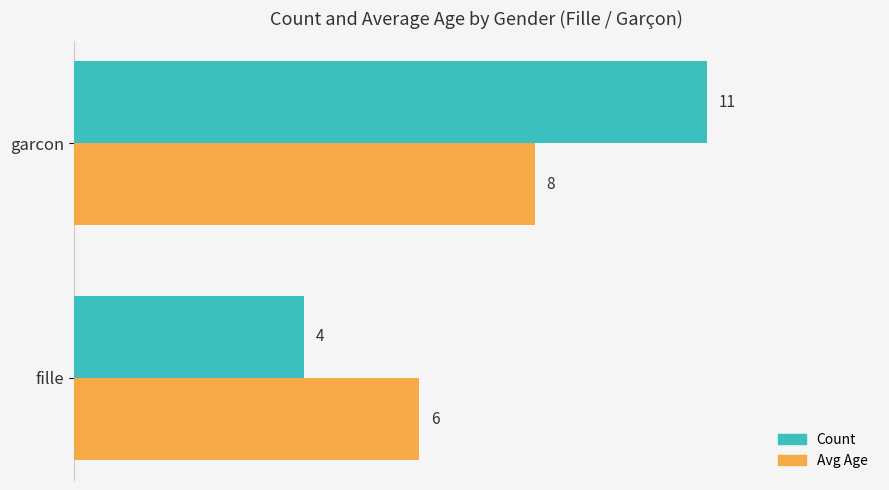

What is the total value across all series at garcon?

19